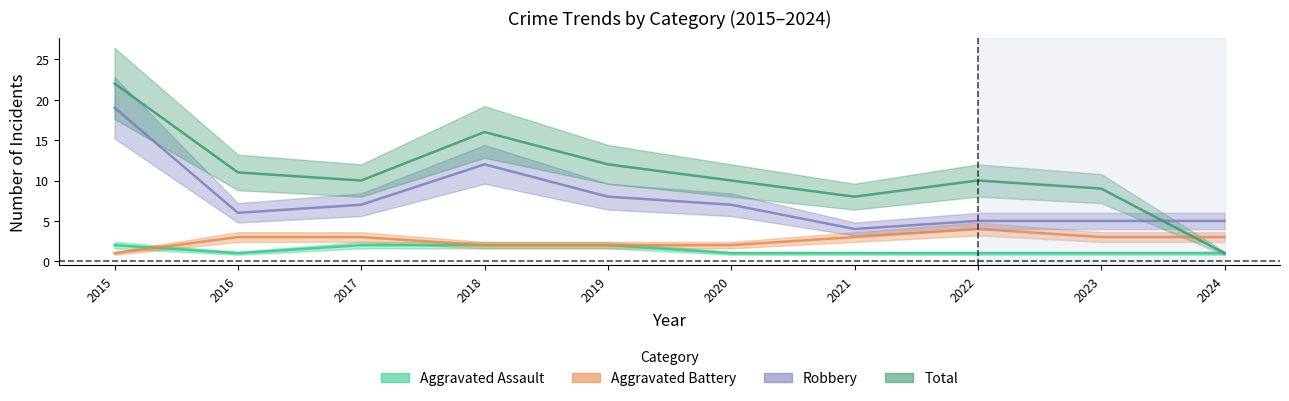

What are all the series names shown in the legend?

Aggravated Assault, Aggravated Battery, Robbery, Total